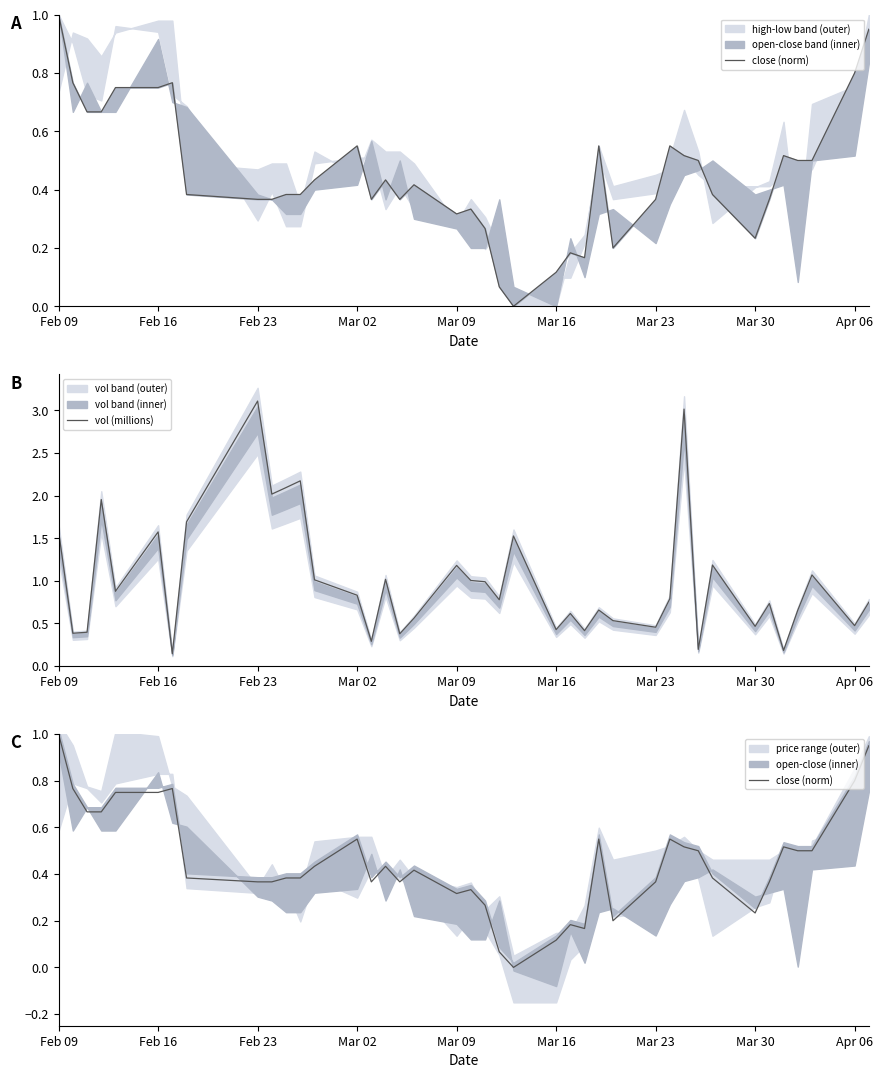

True or false: vol (millions) has more than 0 interior local peaks.

True